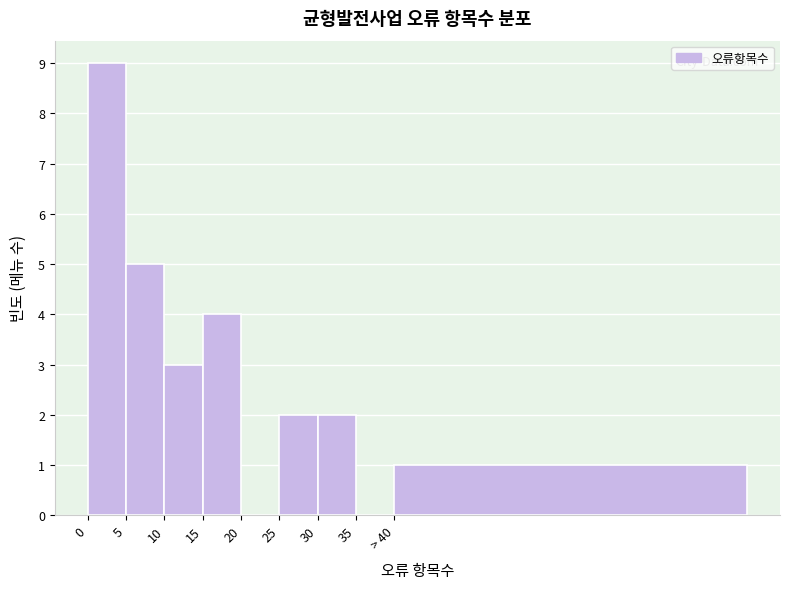

Reading left to right, transcribe all the data shown in this chart.

0=9	5=5	10=3	15=4	20=0	25=2	30=2	35=0	> 40=1